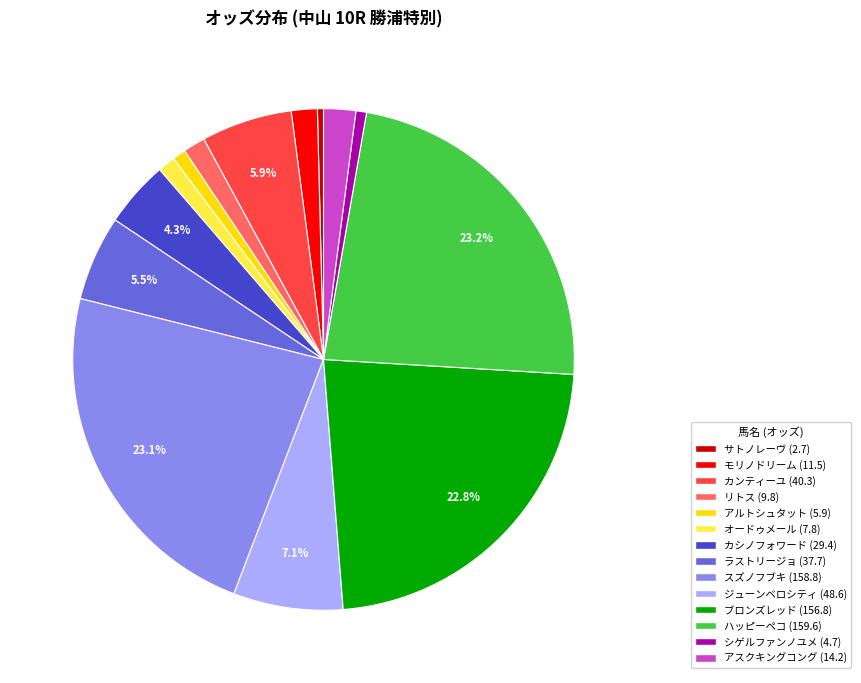

Is there any slice that represents more than half of the pie?

No